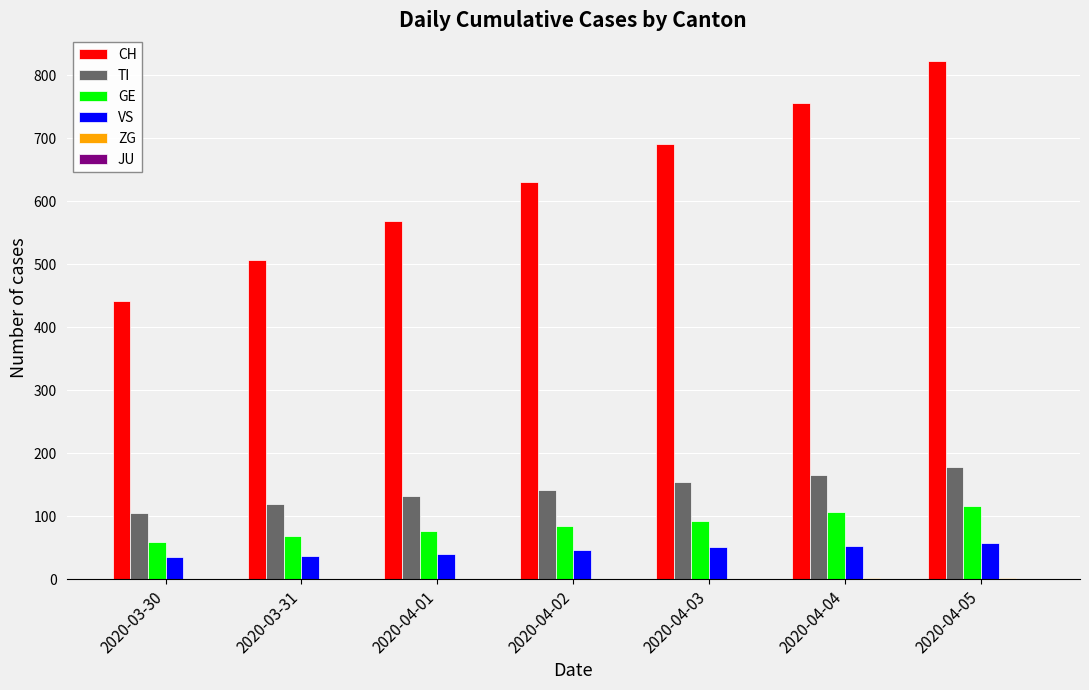

What is the average value of the CH series?

631